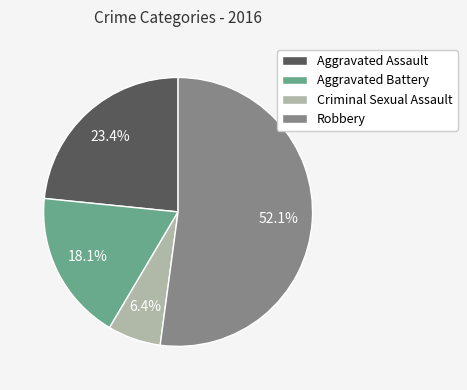

Is there a majority slice in this chart?

Yes